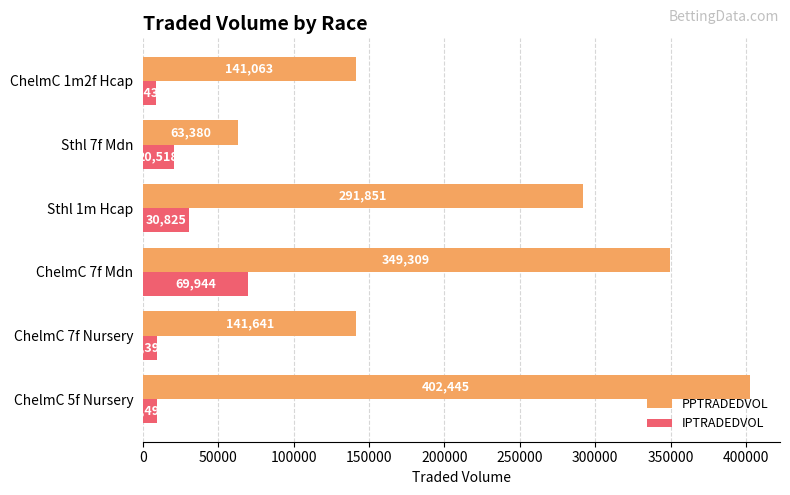

What is the sum of all PPTRADEDVOL values?

1389689.9